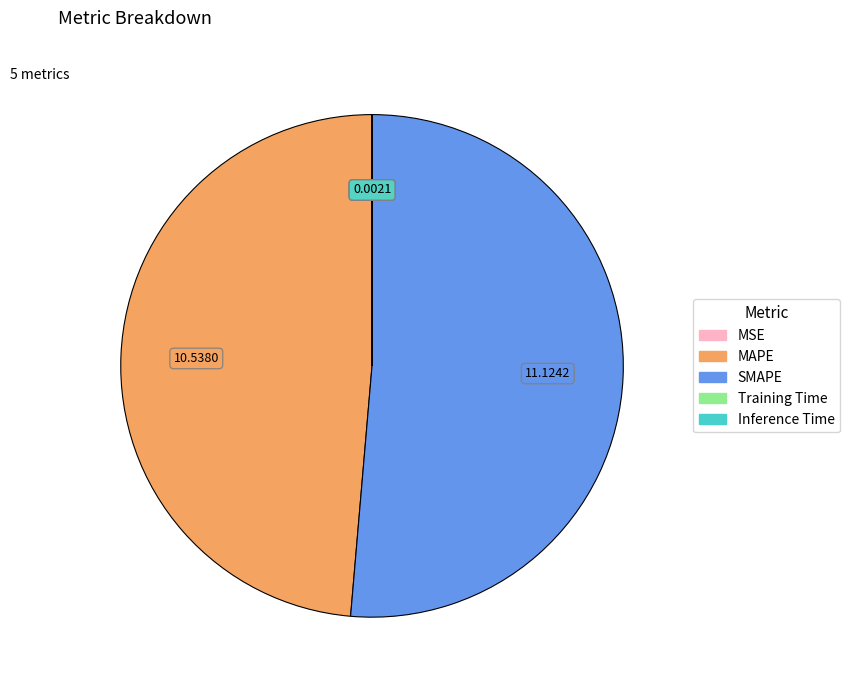

Is there any slice that represents more than half of the pie?

Yes